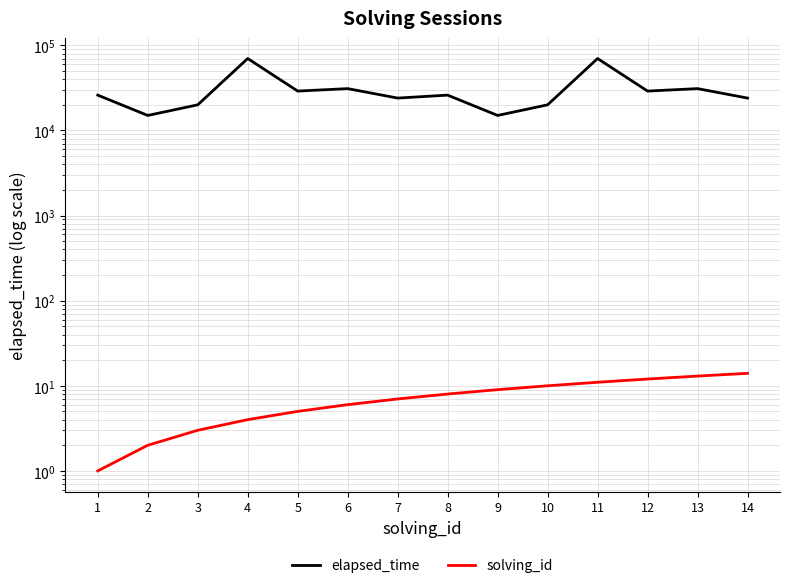

How many data points in elapsed_time are less than 26000?

6